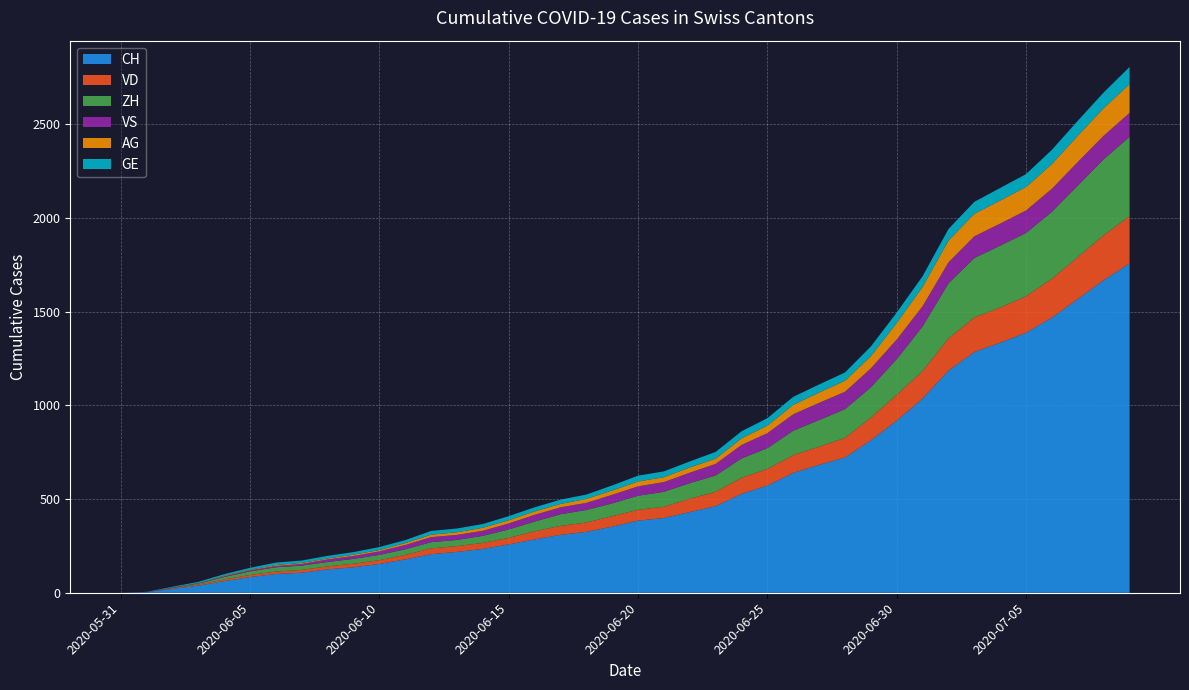

Reading left to right, transcribe all the data shown in this chart.

CH: 0	3	20	38	62	84	100	107	125	136	154	178	206	218	234	258	285	309	325	353	385	399	431	462	528	572	640	683	722	814	919	1037	1186	1285	1335	1388	1469	1568	1669	1758
VD: 0	0	4	6	9	11	13	15	16	19	20	24	31	31	32	35	43	48	50	56	58	60	71	77	86	89	95	97	105	121	138	147	172	185	188	195	208	224	240	252
ZH: 0	0	2	5	13	19	23	23	23	26	28	30	33	33	38	45	52	62	67	68	75	80	83	87	103	111	130	142	153	162	190	238	294	317	330	338	357	382	405	424
VS: 0	1	2	2	4	6	7	9	14	15	19	23	27	27	27	32	36	37	38	46	50	52	56	62	72	80	88	92	93	101	105	108	112	116	118	120	123	126	126	128
AG: 0	0	0	1	3	3	5	5	5	7	7	10	13	14	16	17	18	18	21	23	26	26	28	28	35	40	50	55	59	65	88	103	116	120	123	125	132	140	147	153
GE: 0	1	4	6	8	10	13	13	14	14	16	16	20	20	20	22	22	23	23	27	31	31	32	36	38	40	43	43	44	52	56	57	62	64	67	69	76	80	84	92